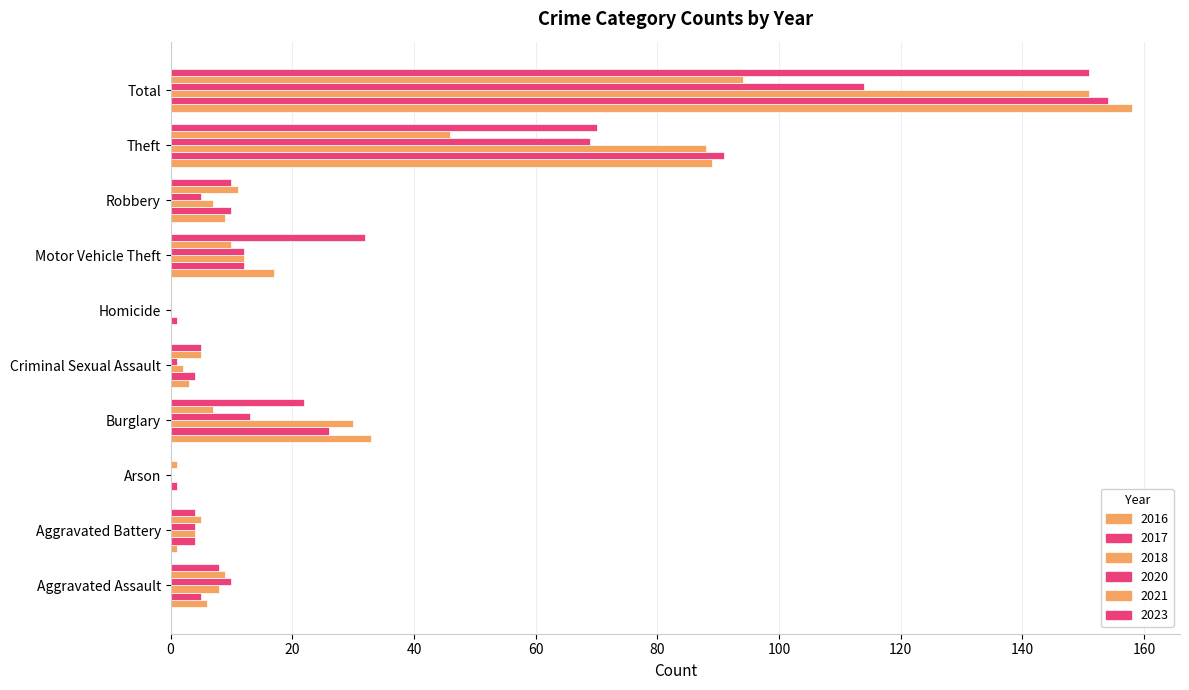

How many categories are shown in the chart?

10